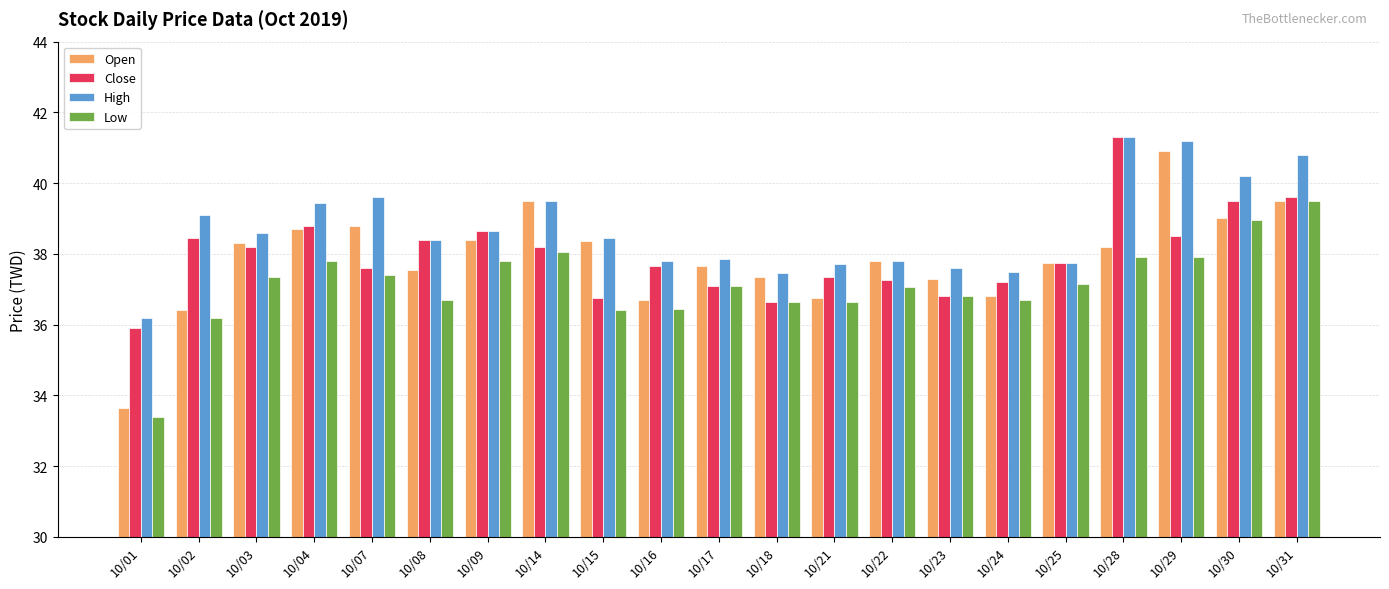

What is the average value of the Open series?

37.9